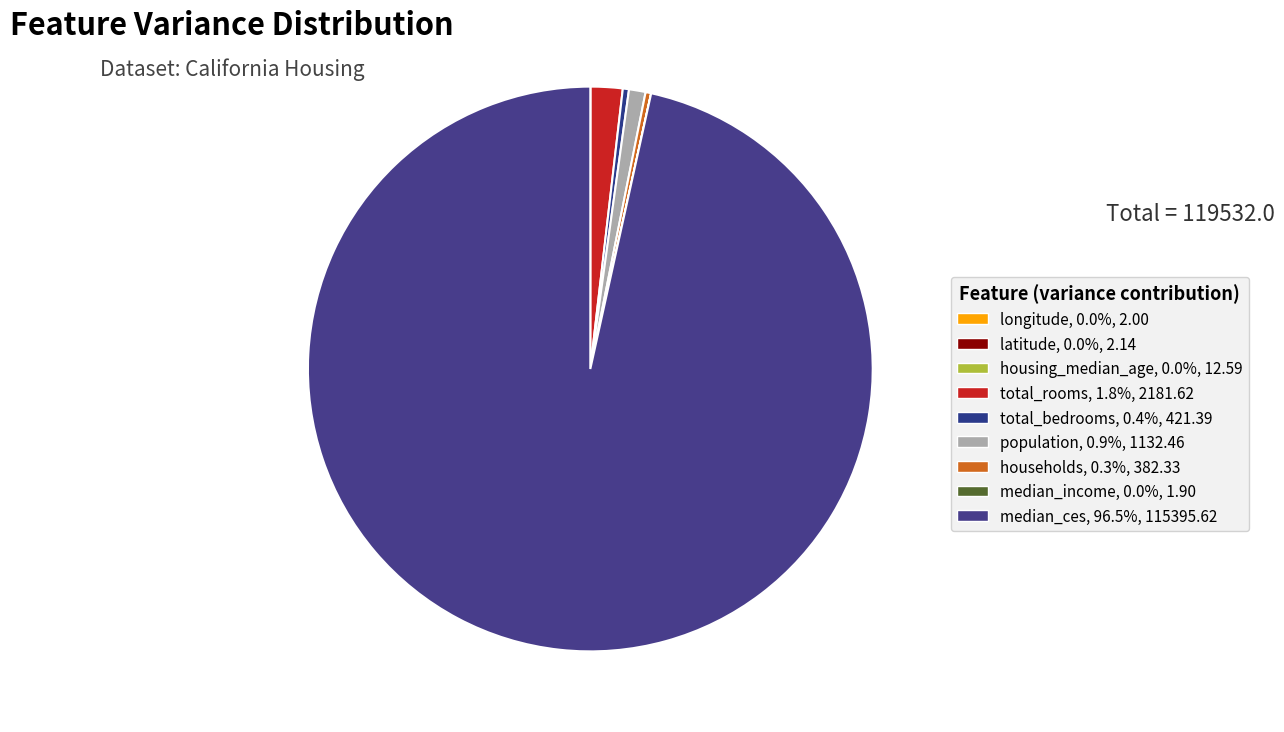

Rank the categories by value from highest to lowest.

median_ces, total_rooms, population, total_bedrooms, households, housing_median_age, latitude, longitude, median_income